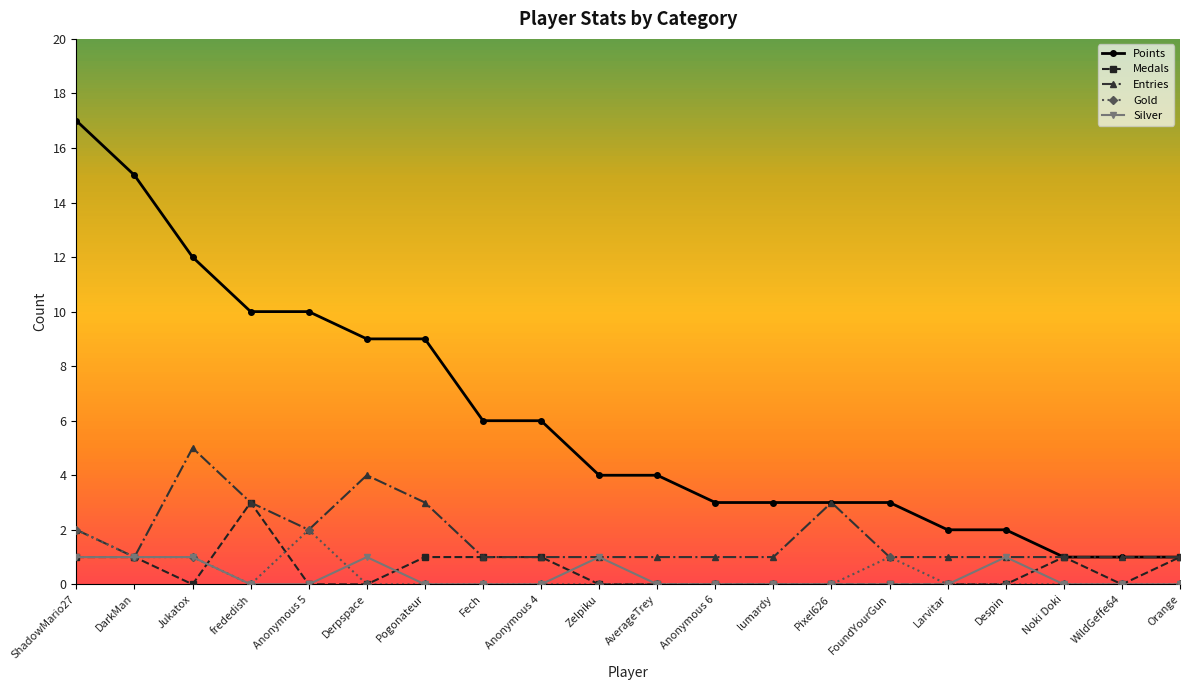

List the series in order of their peak value, lowest first.

Silver, Gold, Medals, Entries, Points